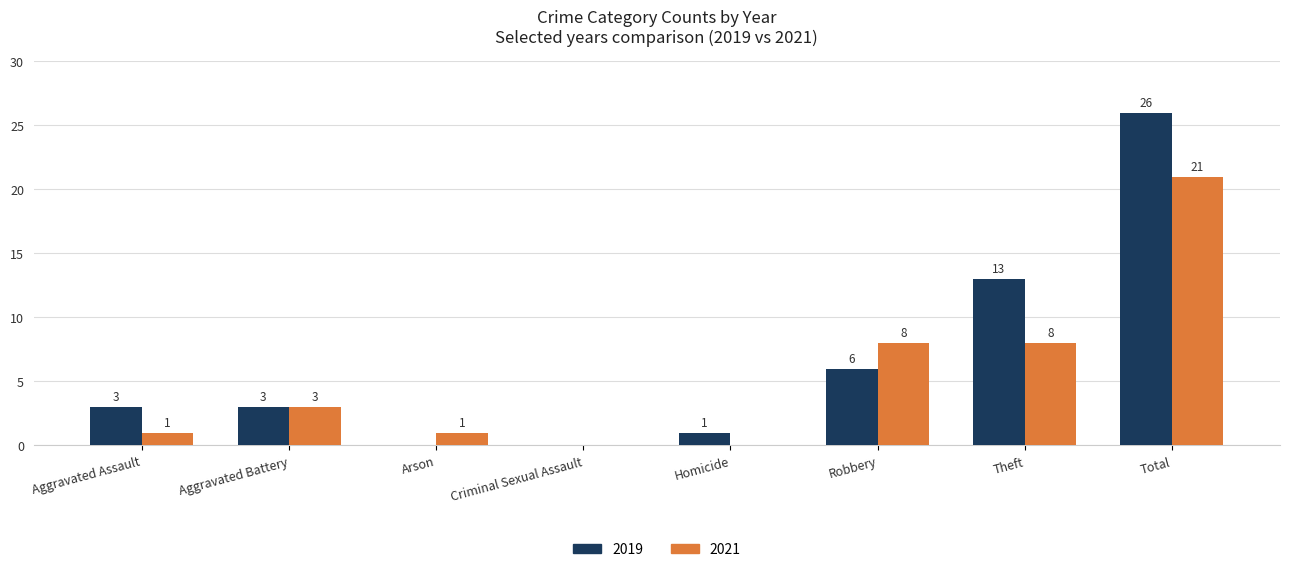

Count the number of categories in the chart.

8